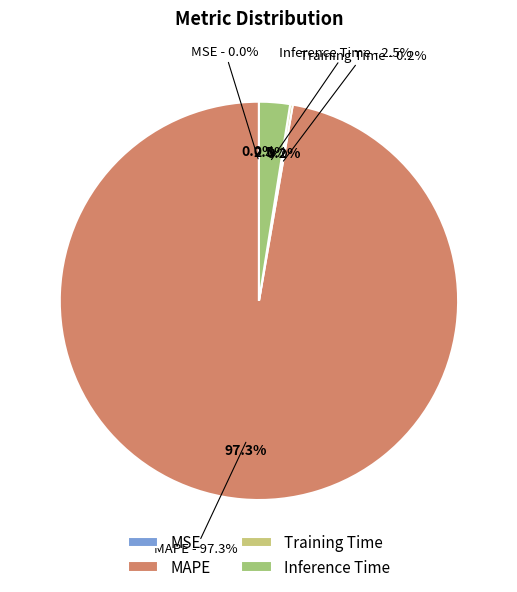

To the nearest percent, what is the combined percentage of Inference Time and Training Time?

3%